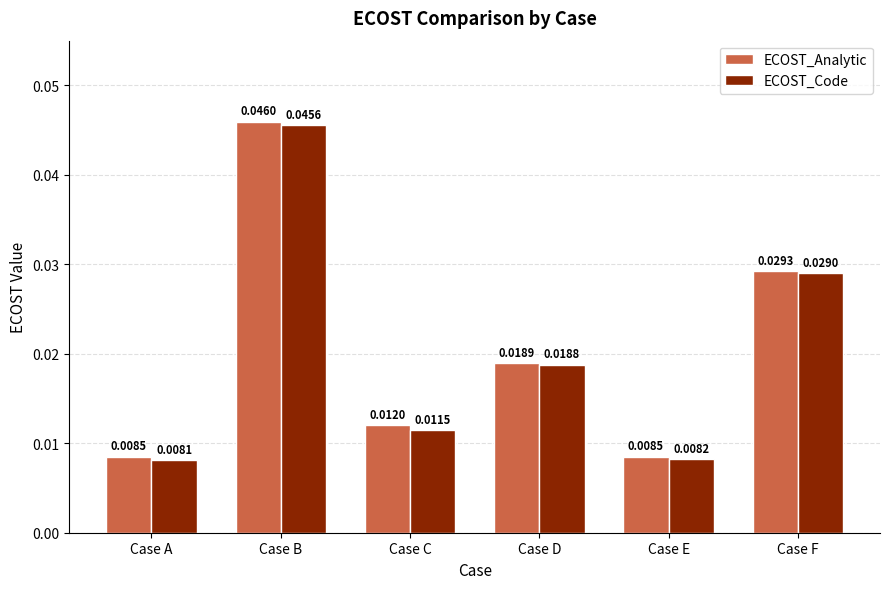

List the labels in order of ECOST_Code value, largest first.

Case B, Case F, Case D, Case C, Case E, Case A